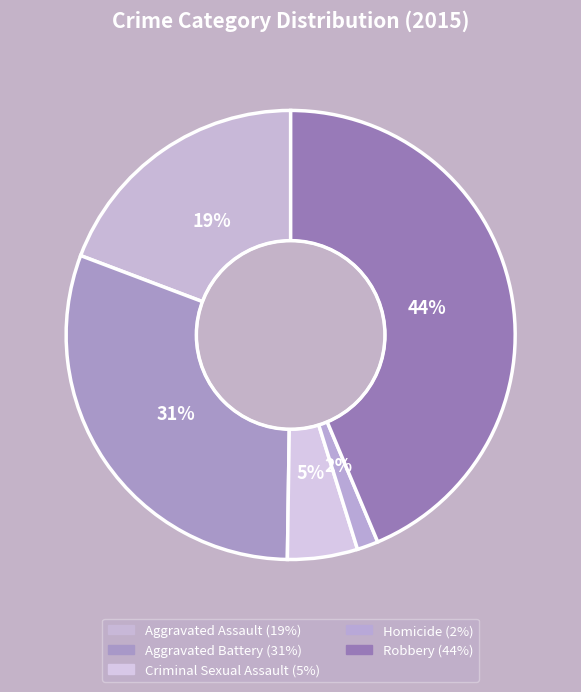

What is the largest slice in the pie chart?

Robbery